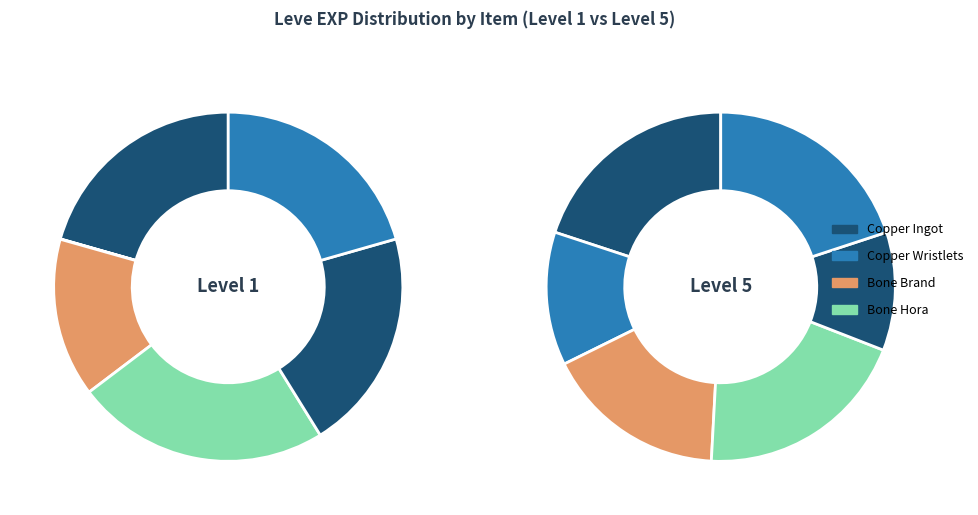

To the nearest percent, what percentage of the pie is 0?

20%